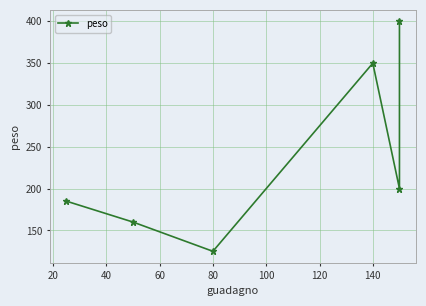

How many values exceed 200?

2